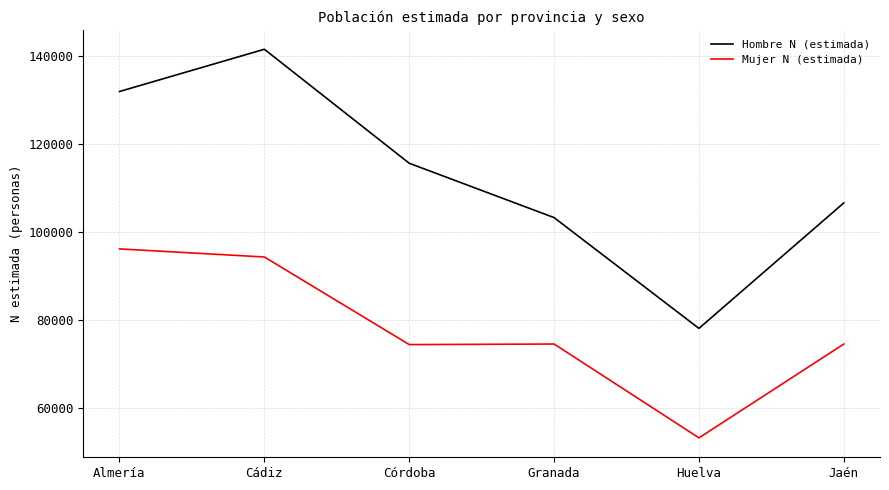

How many lines are shown in the chart?

2